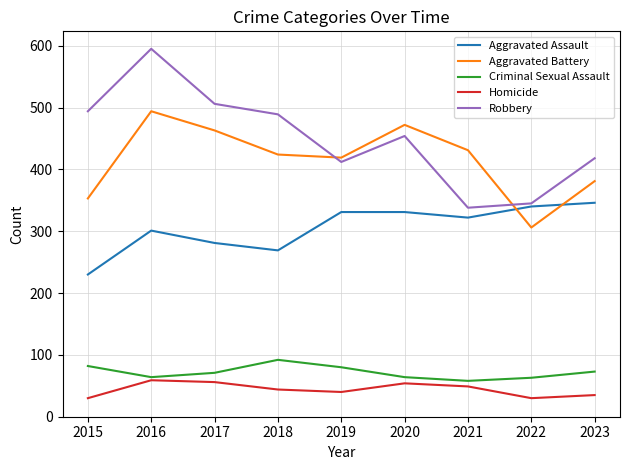

Does the chart have visible grid lines?

Yes